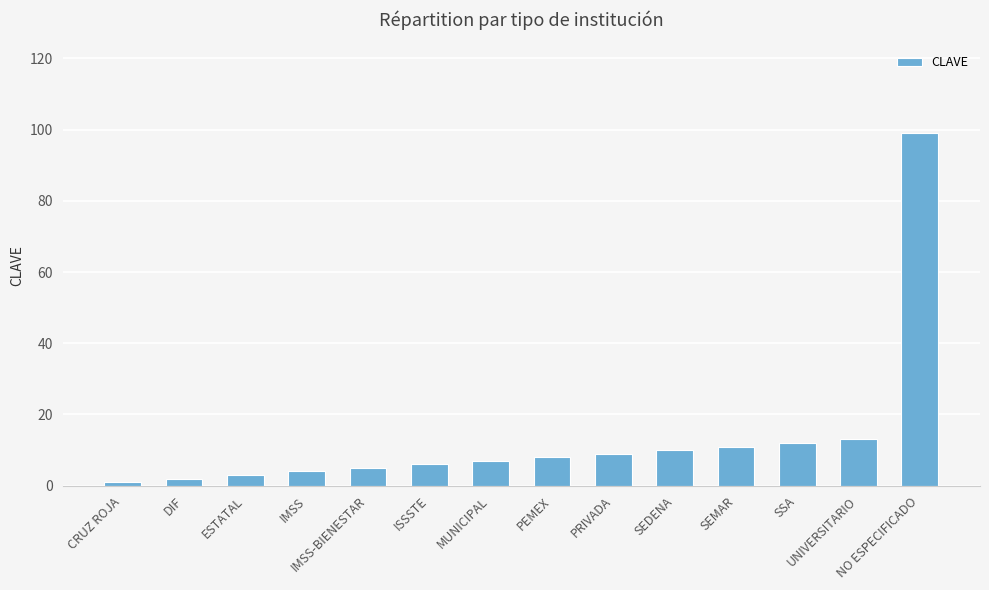

What is the change in value from IMSS to NO ESPECIFICADO?

+95